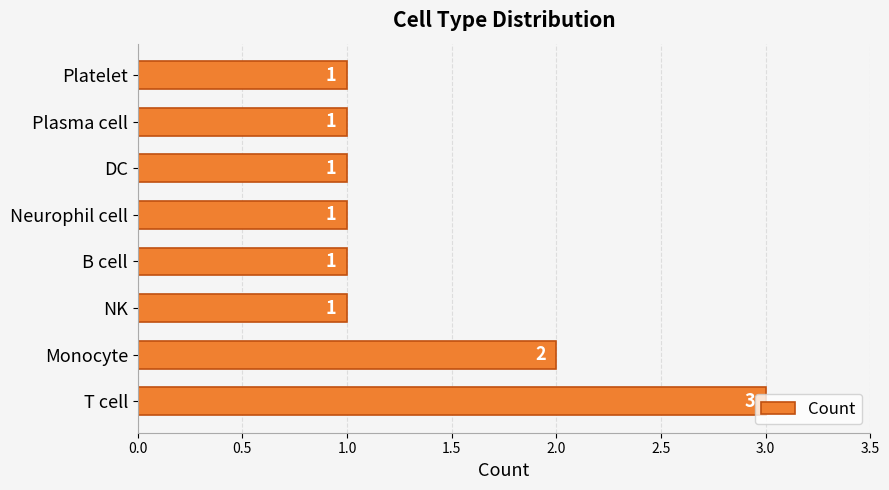

Count the values in the range 1 to 2.

7